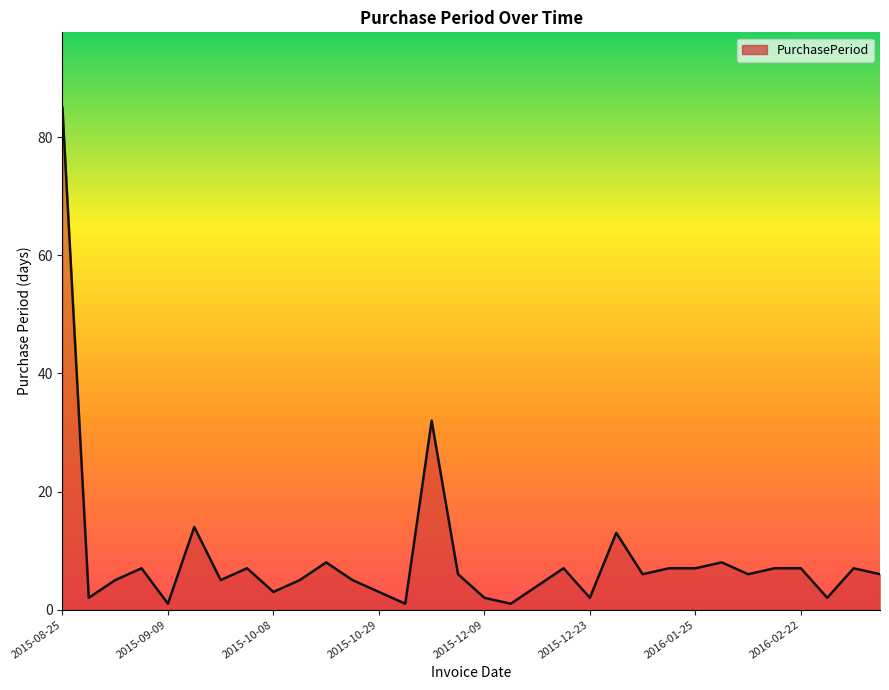

What is the difference between the maximum and minimum values?

84